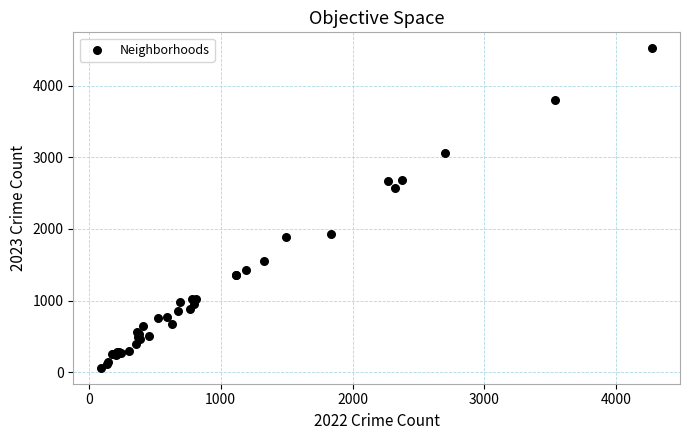

What Y value in the scatter plot is closest to 2292?

2572